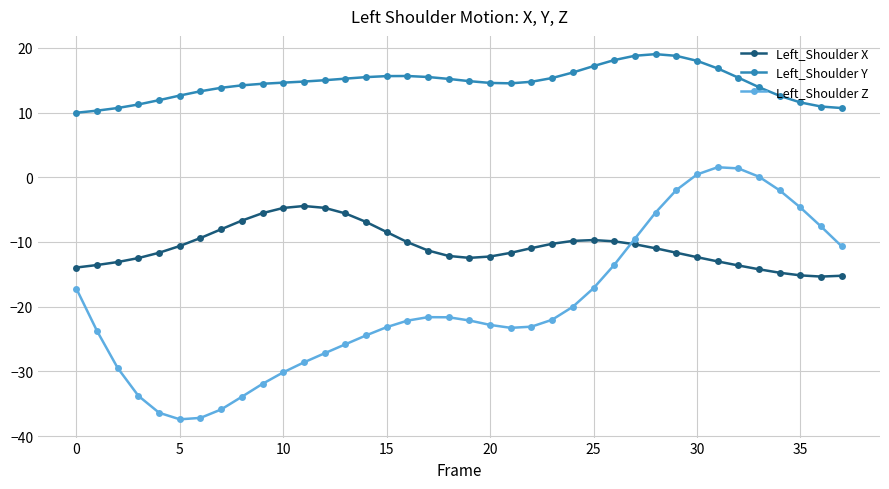

How many lines are shown in the chart?

3